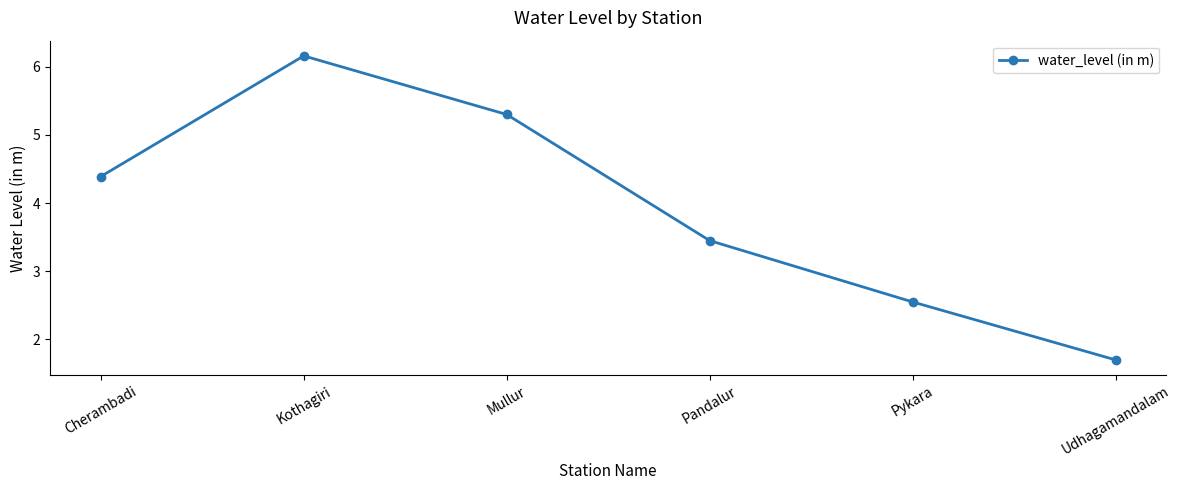

The chart shows a value of 6.2 at Kothagiri. True or false?

True